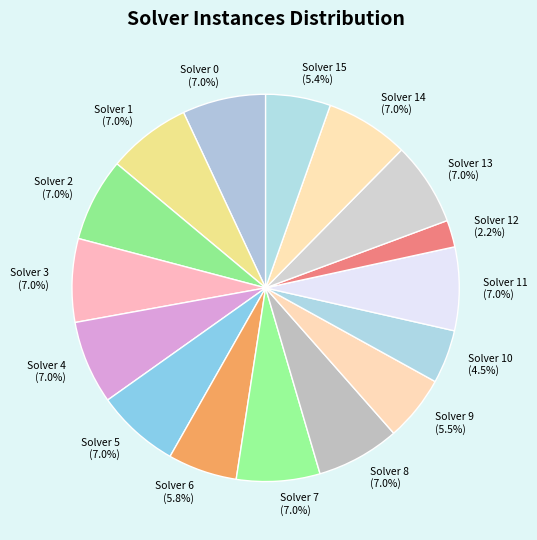

Does Solver 12 represent more than half of the total?

No